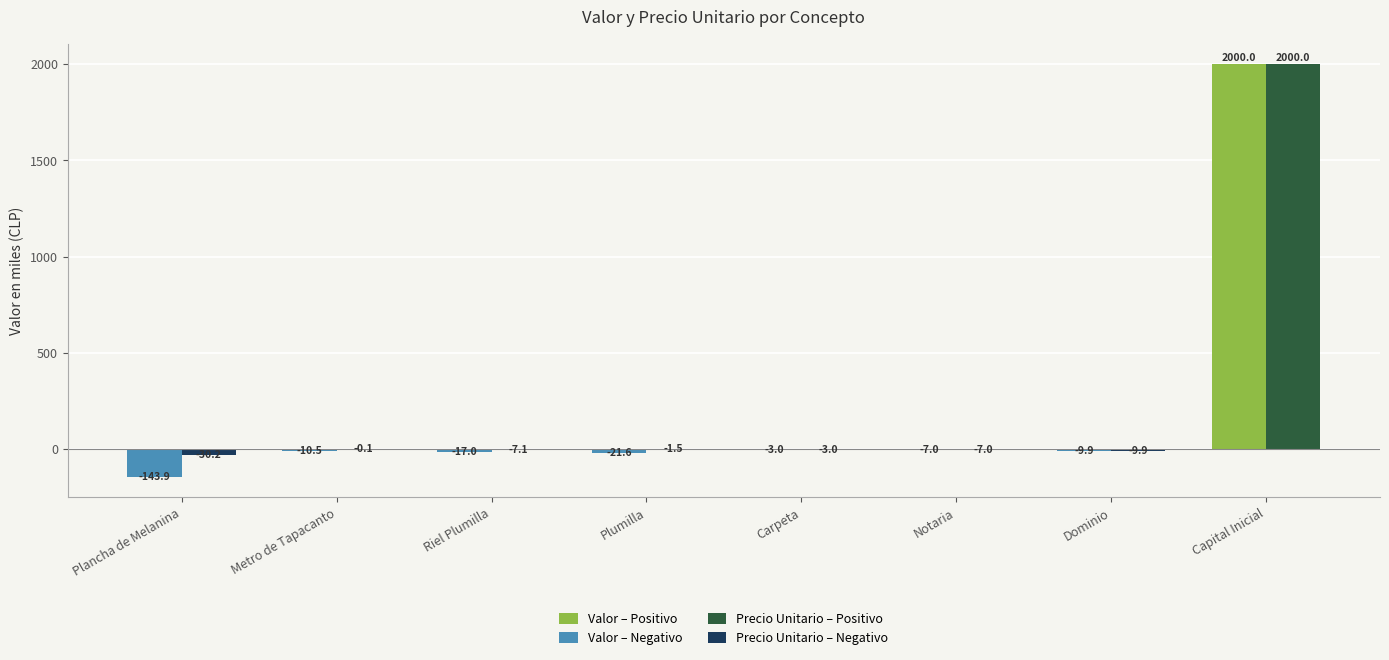

What is the sum of all Precio Unitario – Positivo values?

2000.0